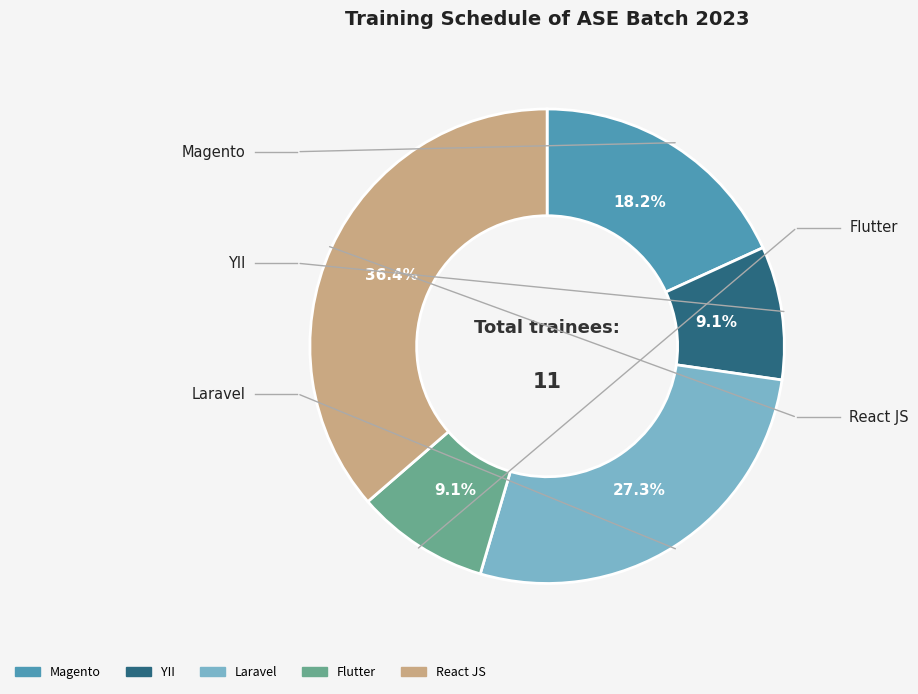

Combined, do Laravel and Magento account for over 50%?

No